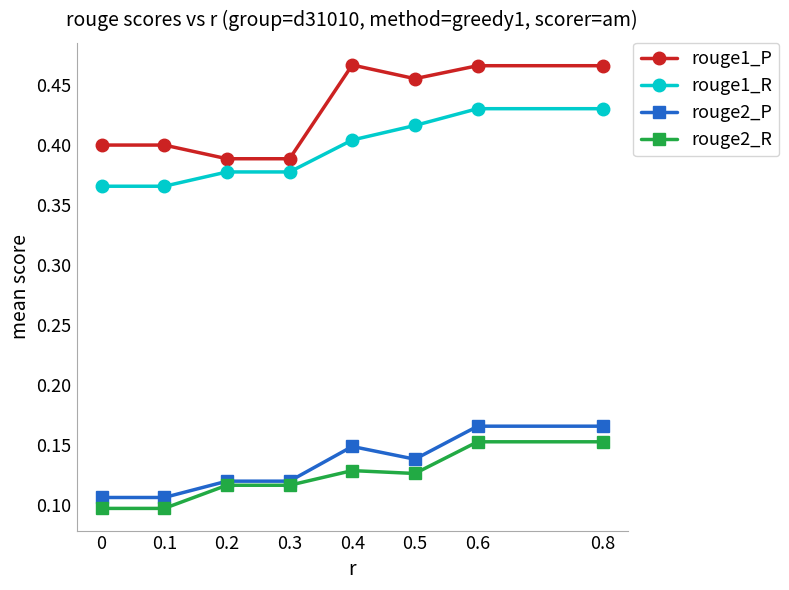

True or false: rouge1_R has a value of 0.6 at 0.1.

False